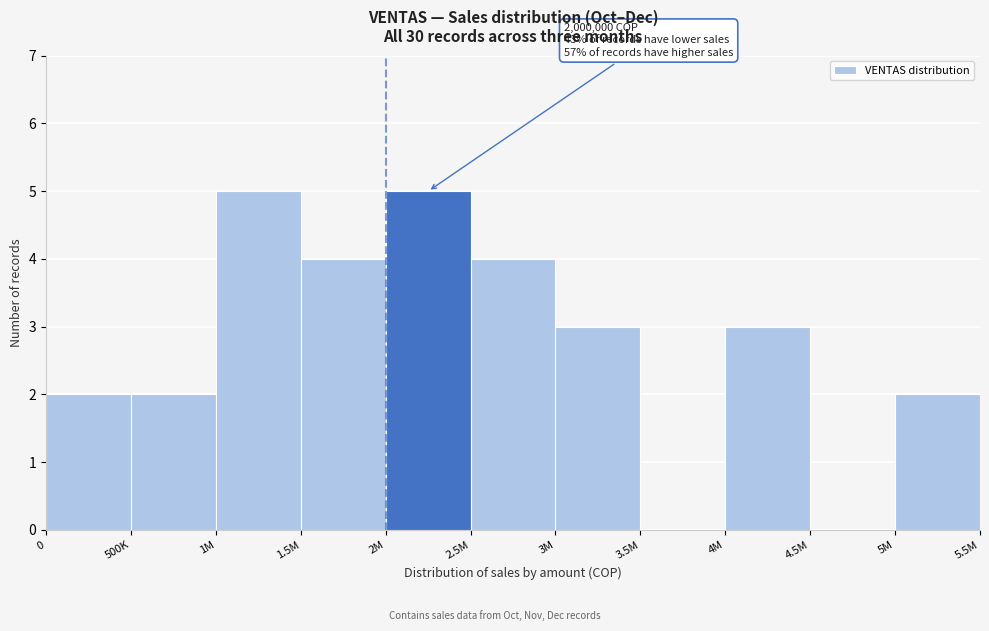

Reading right to left, what are all the values shown in this chart?

5M=2	4.5M=0	4M=3	3.5M=0	3M=3	2.5M=4	2M=5	1.5M=4	1M=5	500K=2	0=2